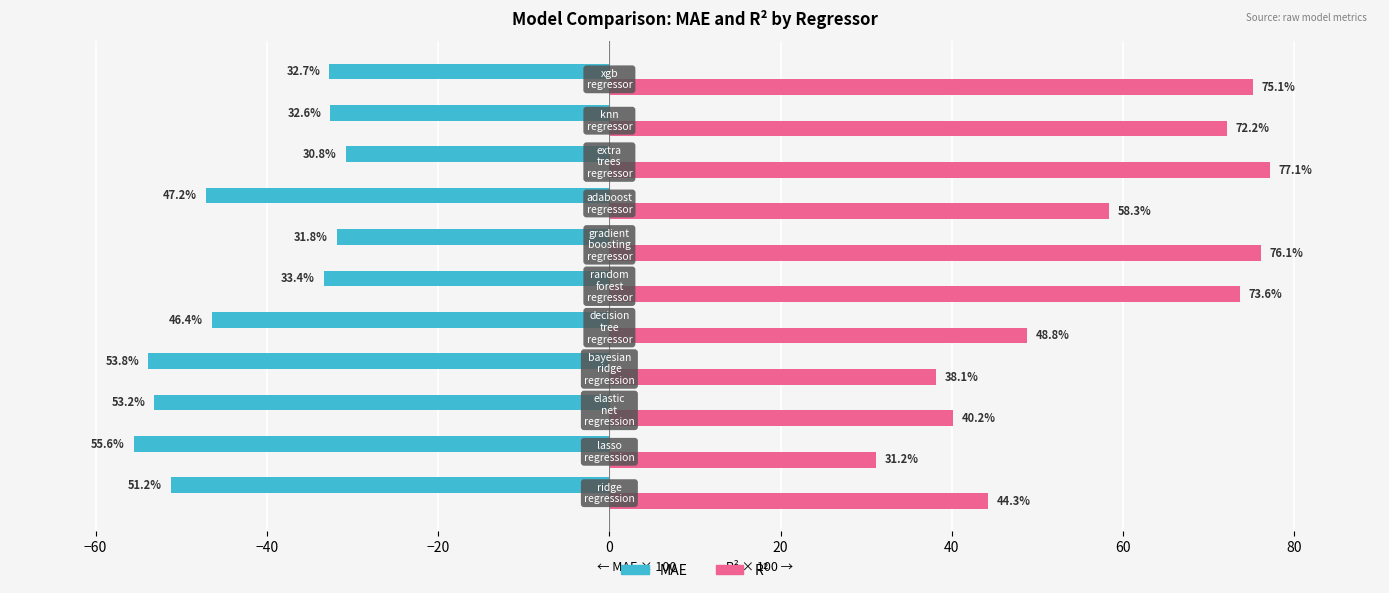

What is the minimum value shown in the chart?

-55.6